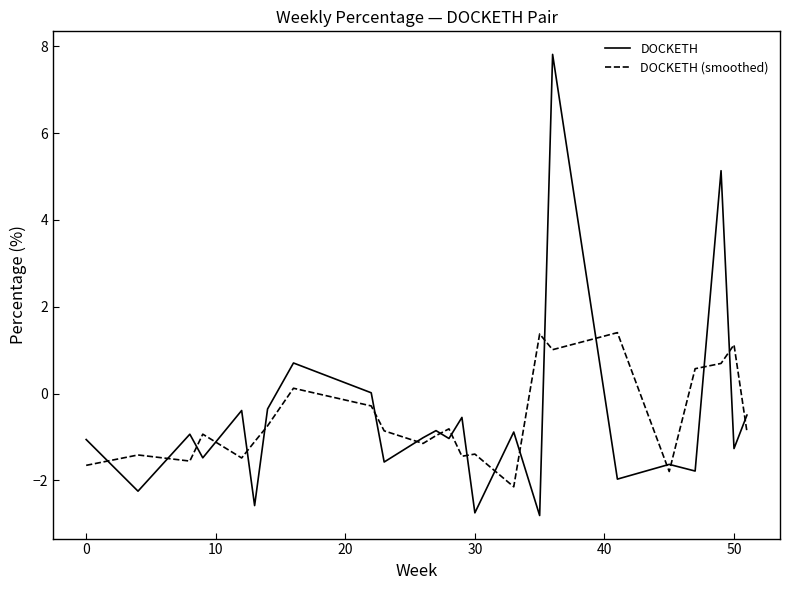

Which series has the largest range (max minus min)?

DOCKETH